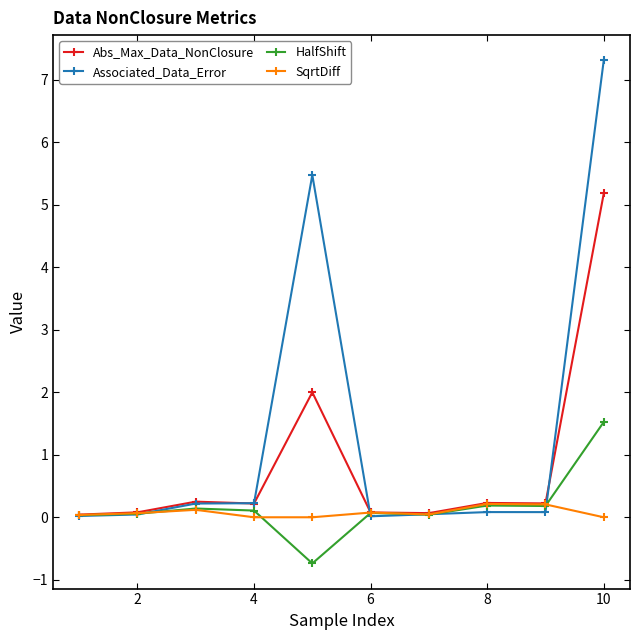

Which series has the widest spread of values?

Associated_Data_Error